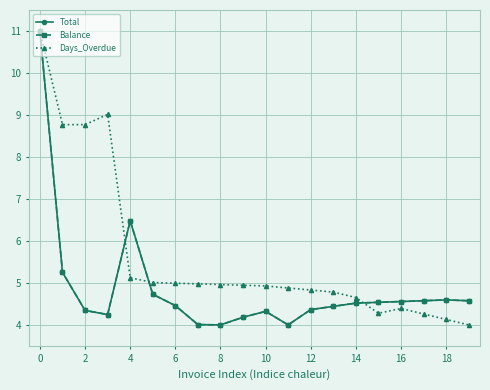

Which series ends up on top after the final intersection of Days_Overdue and Balance?

Balance